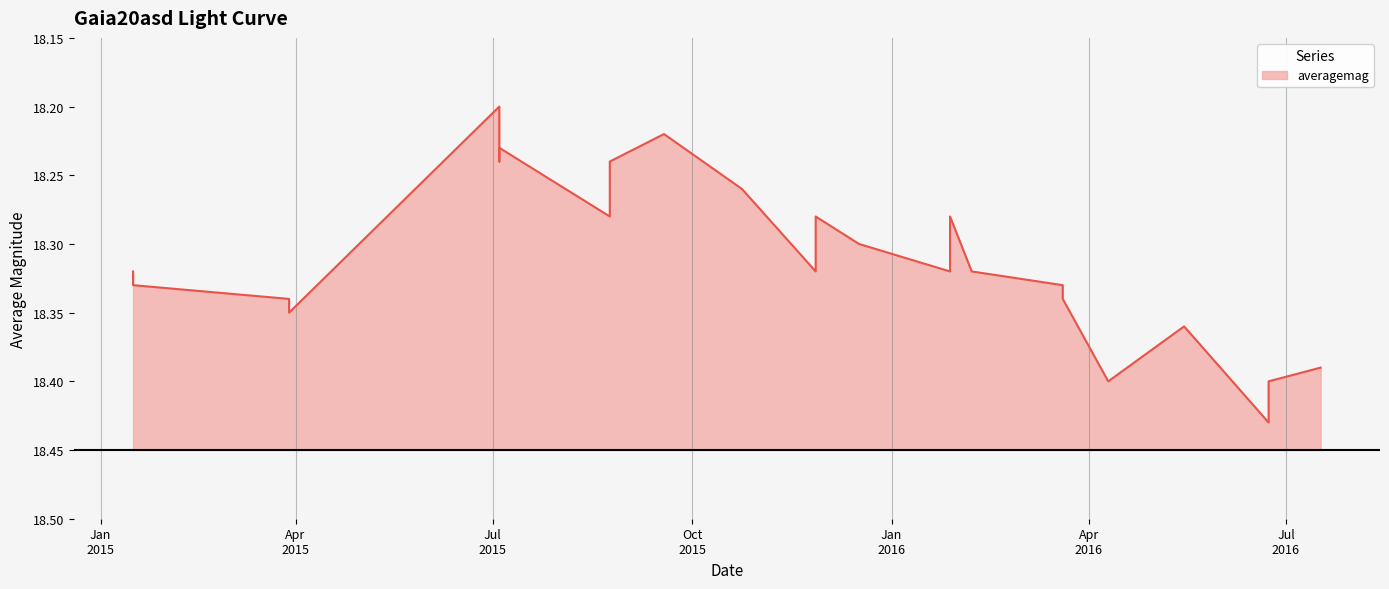

Which label corresponds to the smallest value in the chart?

2015-07-04